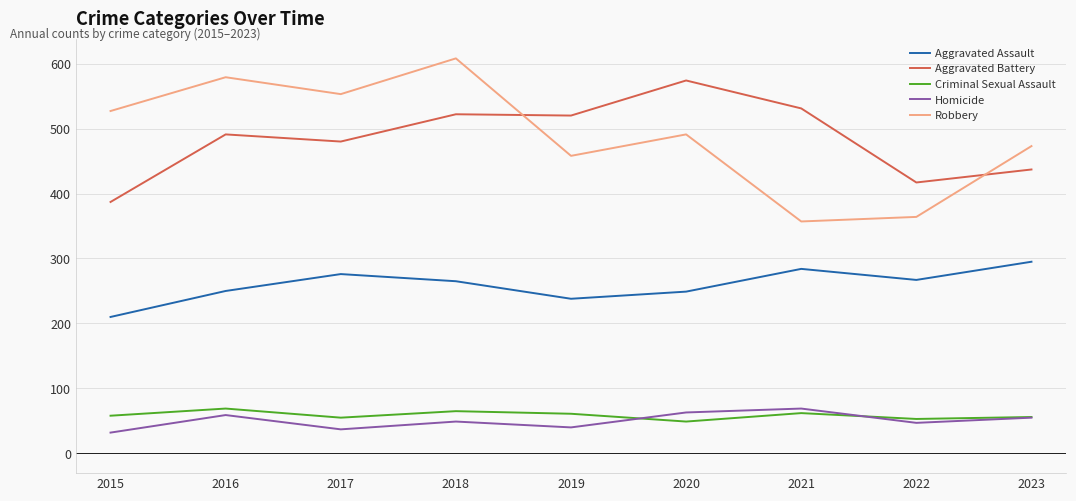

True or false: Aggravated Battery and Homicide intersect in this chart.

False